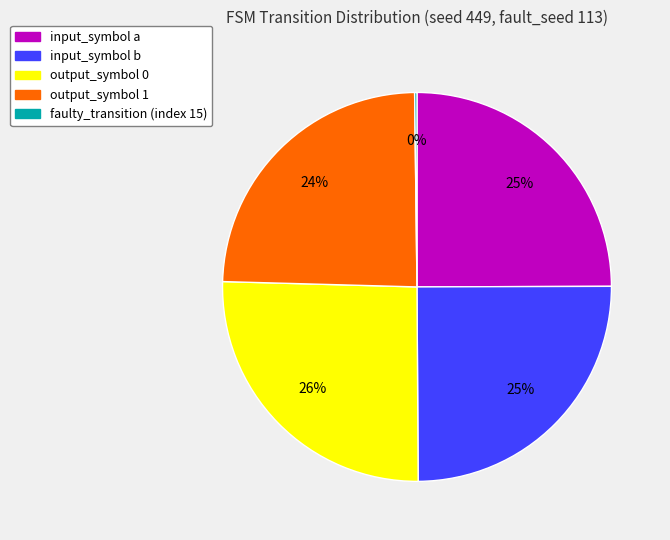

Which category has the biggest portion of the pie?

output_symbol 0